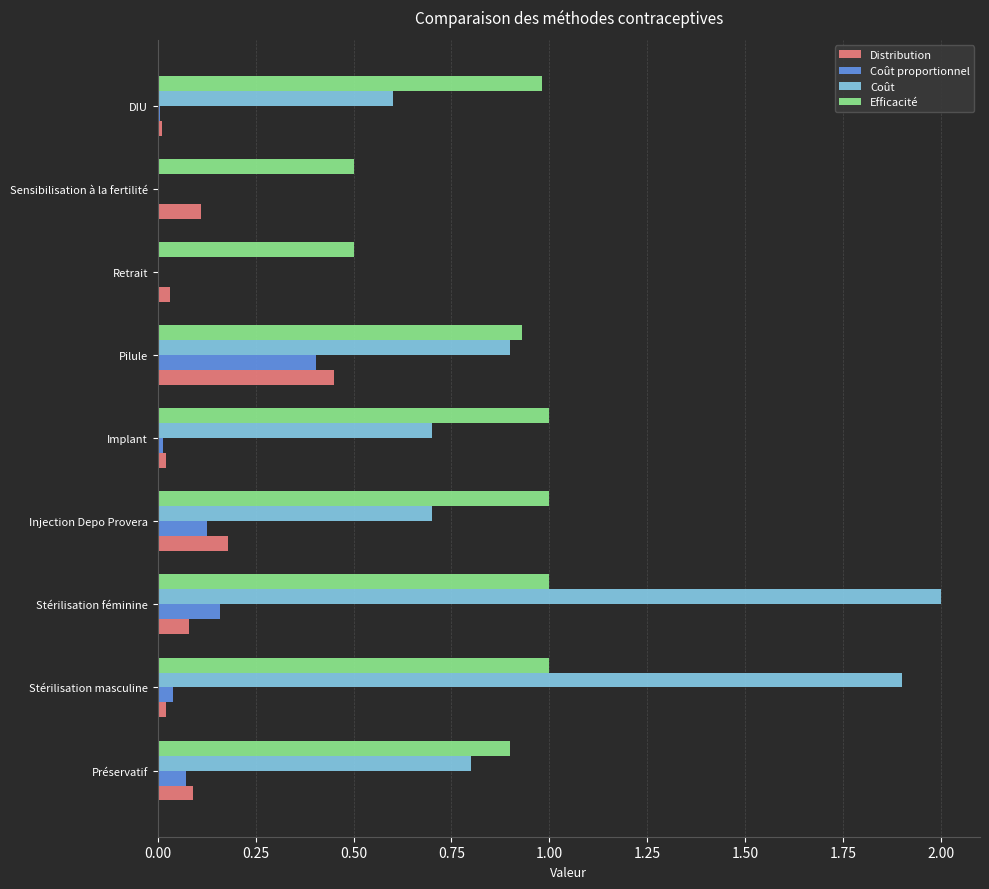

The value of Coût proportionnel at Pilule is 0.2. True or false?

False